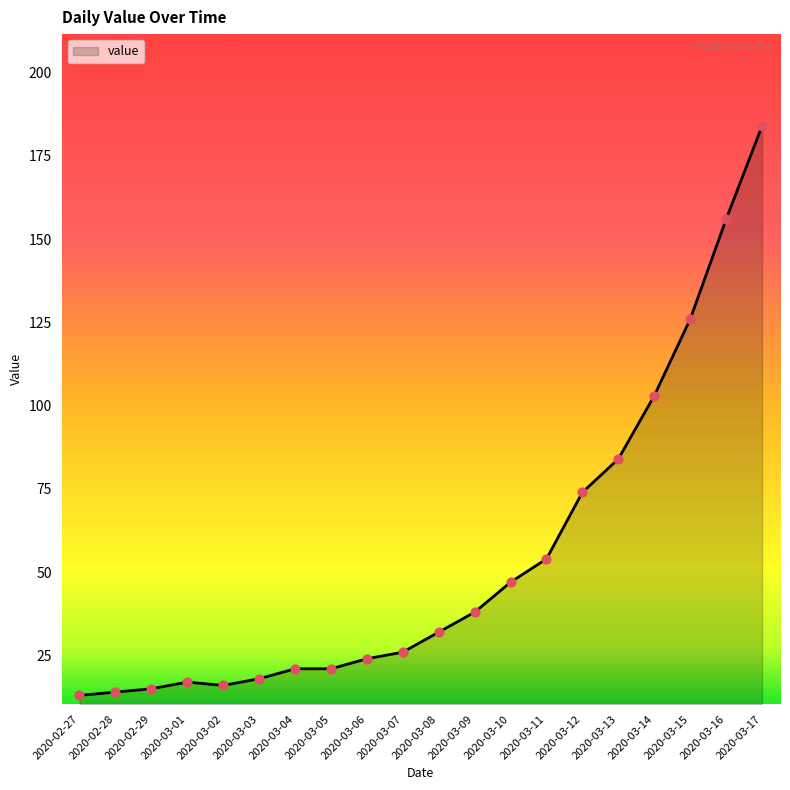

Approximately how many times larger is the value at 2020-03-07 compared to 2020-03-05?

1.2